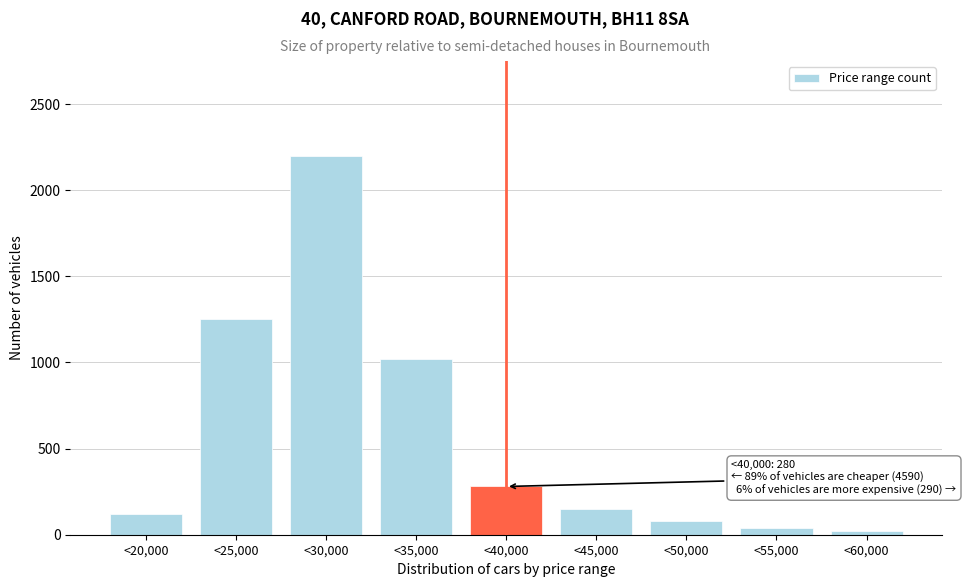

Reading left to right, transcribe all the data shown in this chart.

<20,000=120	<25,000=1250	<30,000=2200	<35,000=1020	<40,000=280	<45,000=150	<50,000=80	<55,000=40	<60,000=20